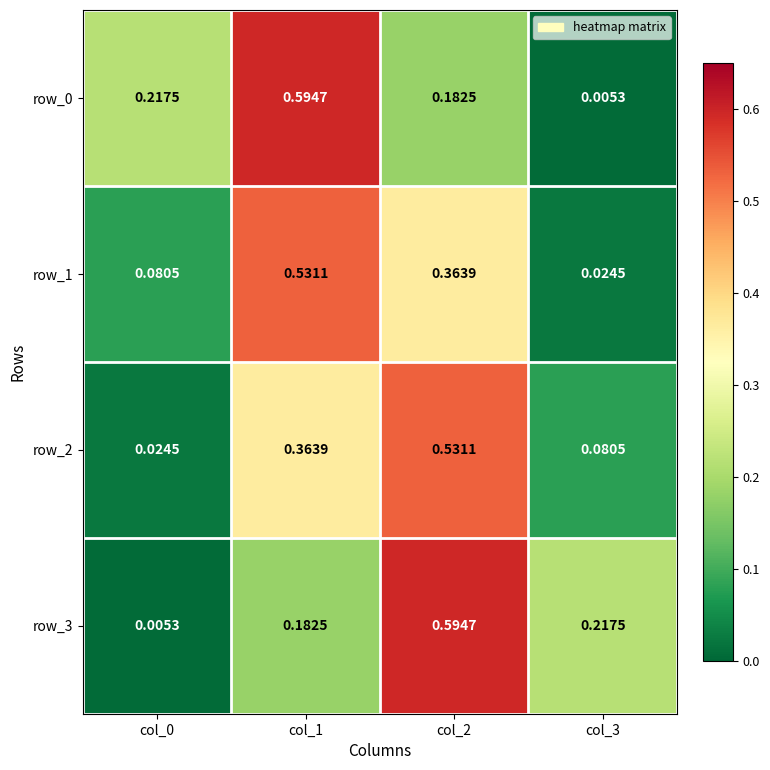

Is the value of row_0 at col_1 greater than the value of row_3 at col_0?

Yes